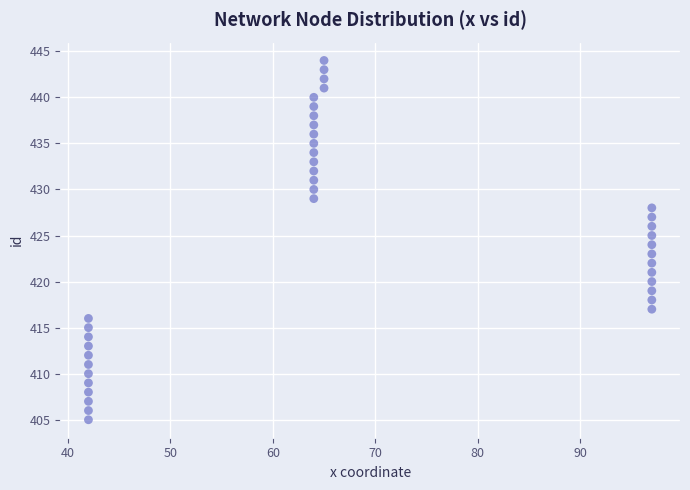

What is the range of X values (max minus min)?

55